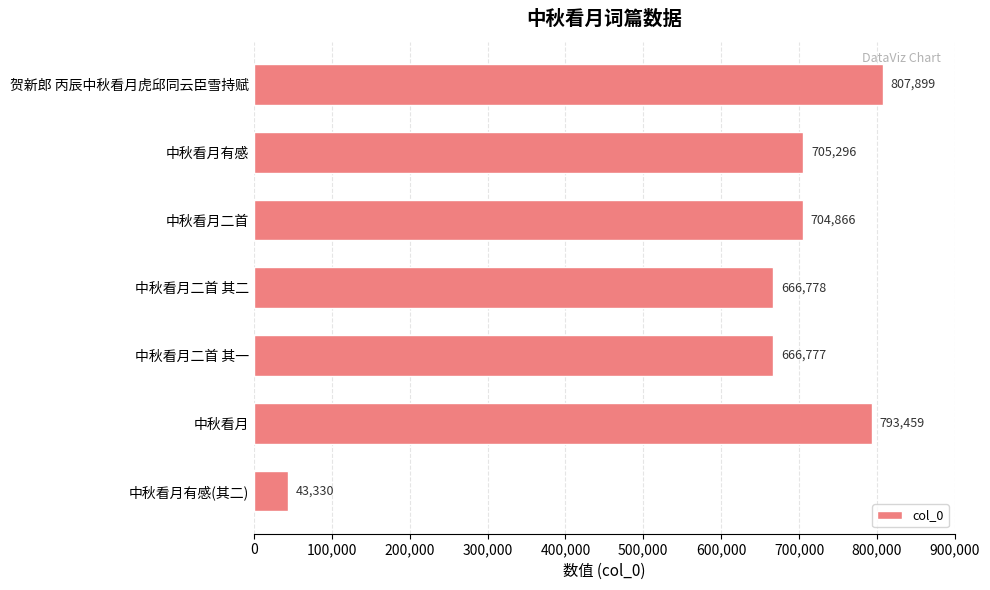

At which label is the value closest to 425614?

中秋看月二首 其一